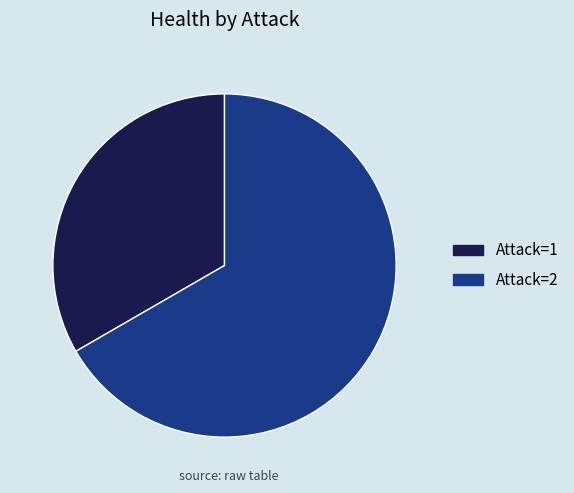

Which has a higher value, Attack=1 or Attack=2?

Attack=2